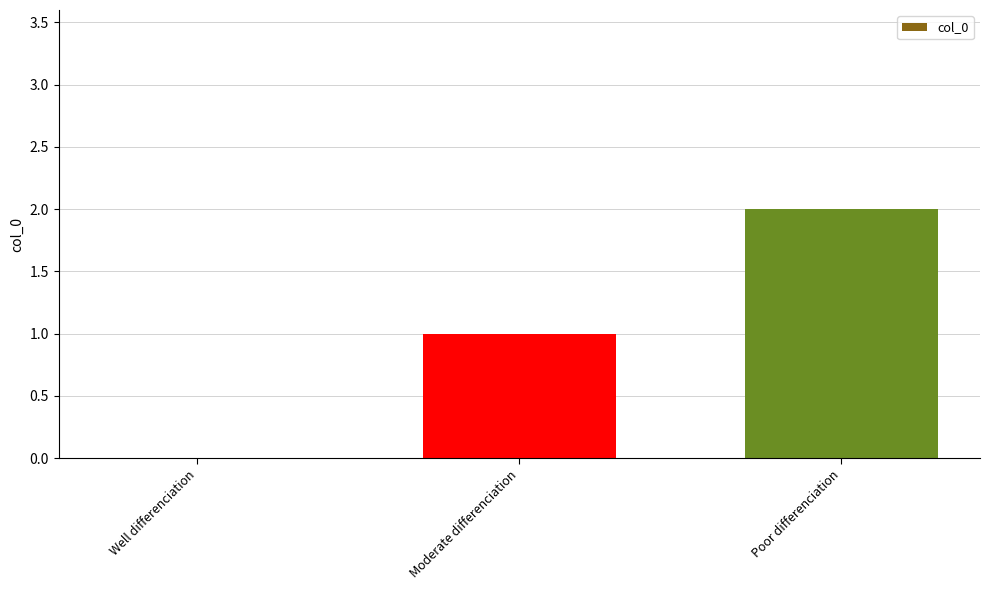

What is the sum of all values?

3